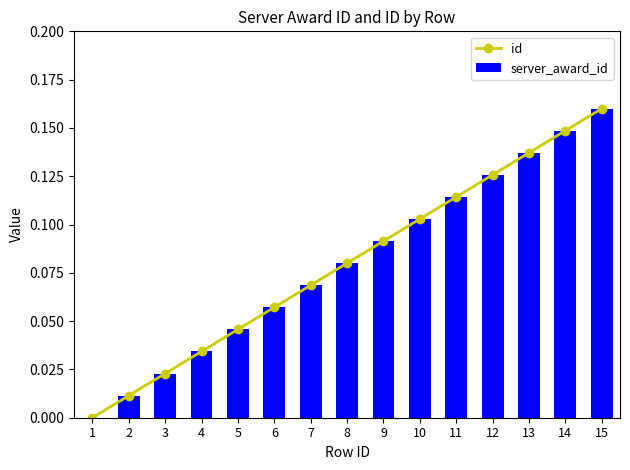

Which series has the largest range (max minus min)?

id